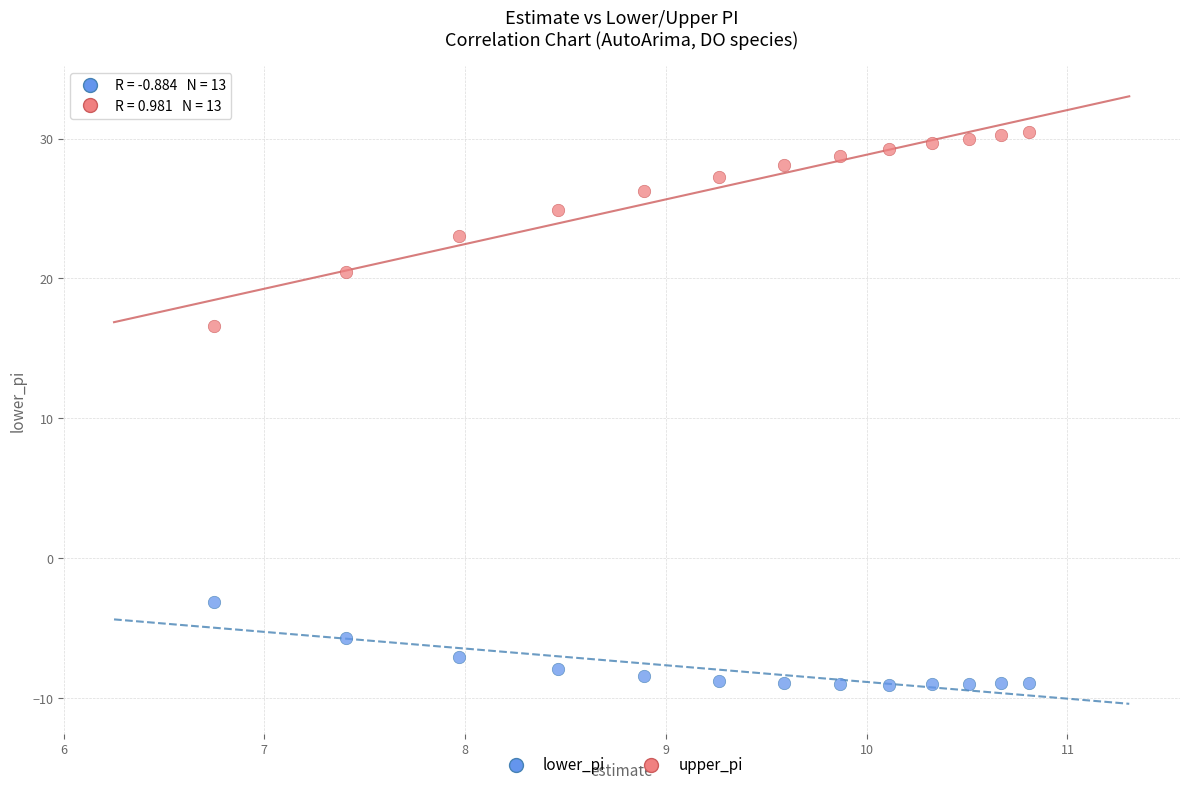

What are all the series names shown in the legend?

lower_pi, upper_pi